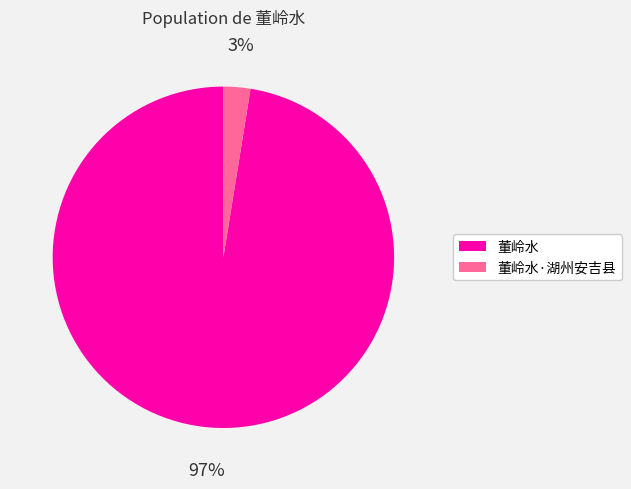

How many slices are in this pie chart?

2